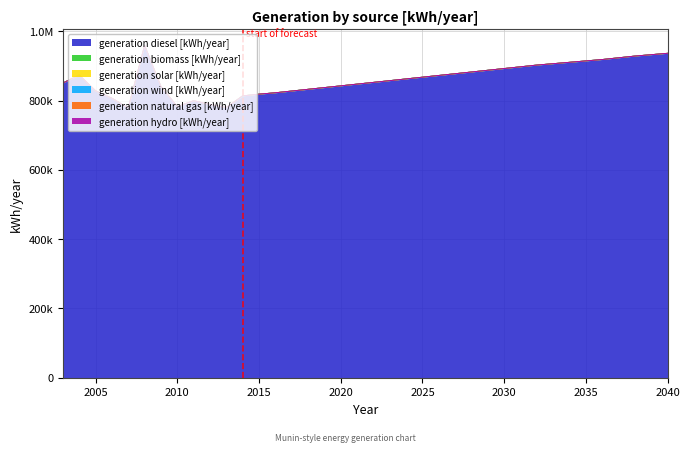

How many data points does each series have?

38